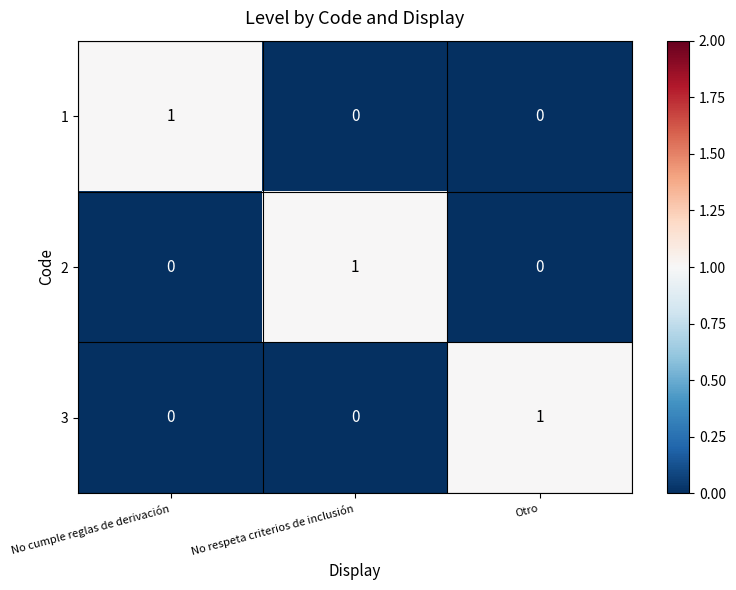

How many 2 values are between 0 and 1?

3